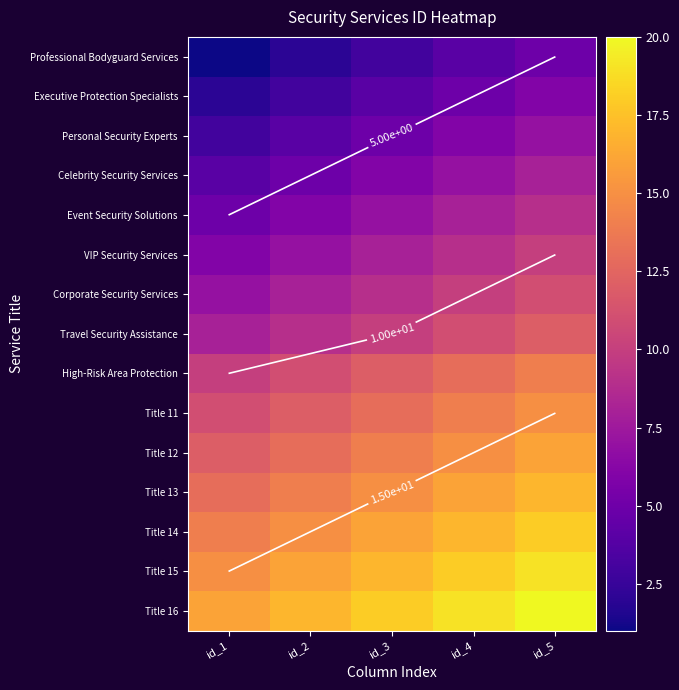

What is the approximate value of Title 13 at id_3?

15